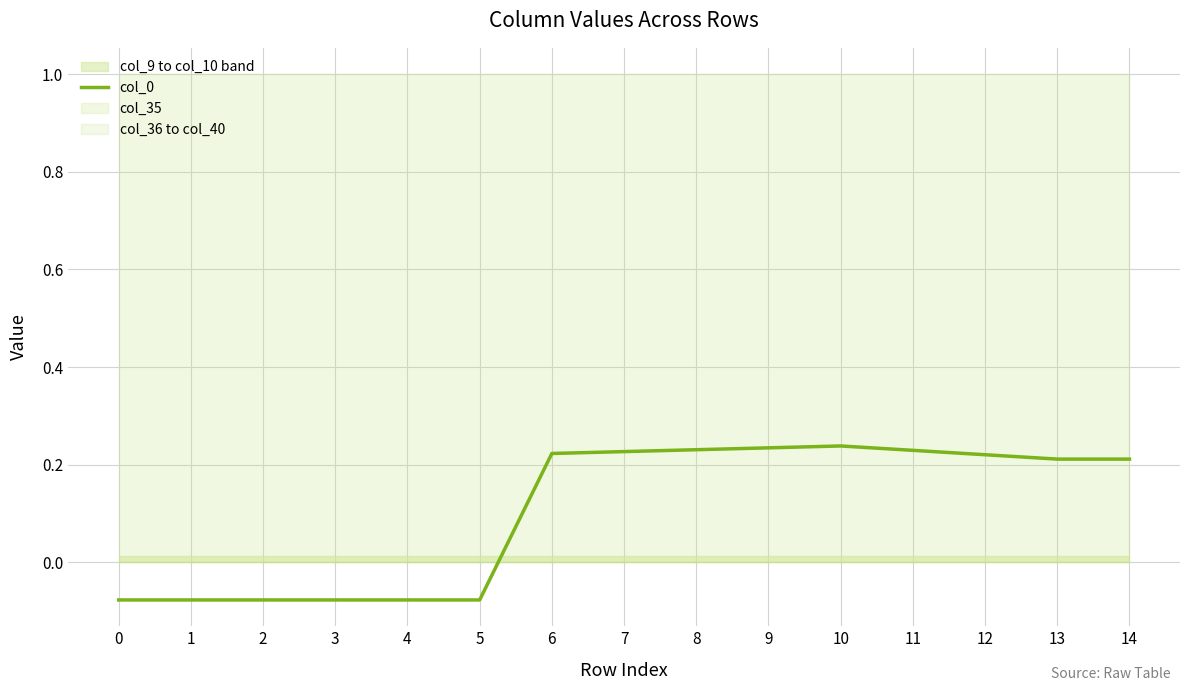

Reading left to right, transcribe all the data shown in this chart.

0=-0.1	1=-0.1	2=-0.1	3=-0.1	4=-0.1	5=-0.1	6=0.2	7=0.2	8=0.2	9=0.2	10=0.2	11=0.2	12=0.2	13=0.2	14=0.2